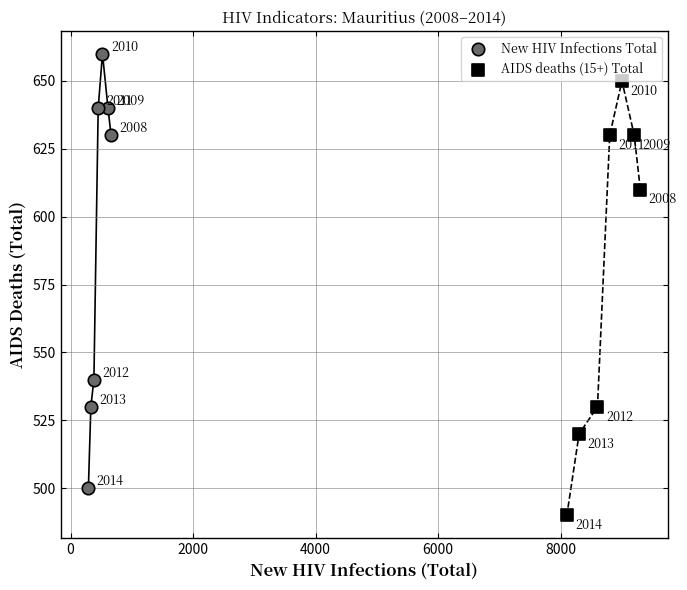

What are all the series names shown in the legend?

New HIV Infections Total, AIDS deaths (15+) Total